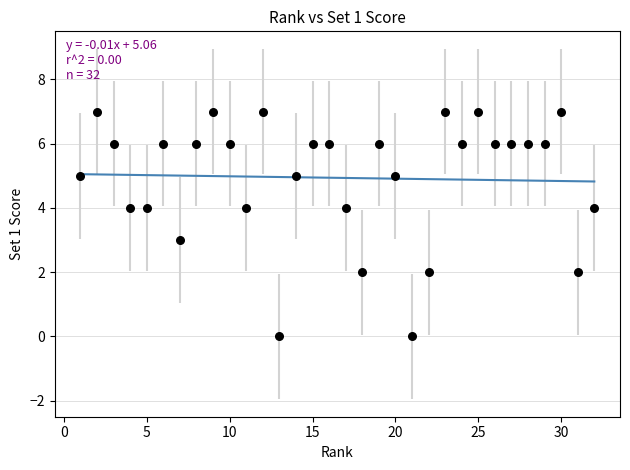

What is the range of X values (max minus min)?

31